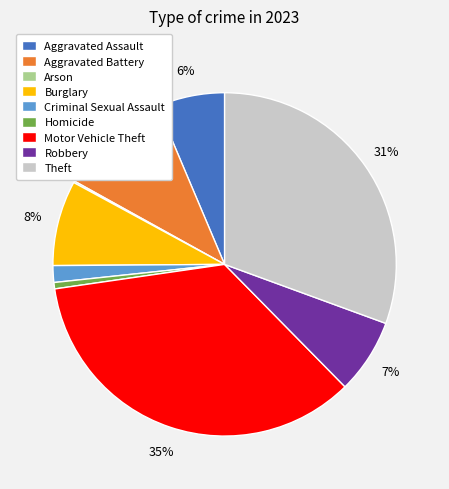

Does Aggravated Assault account for over 50% of the chart?

No